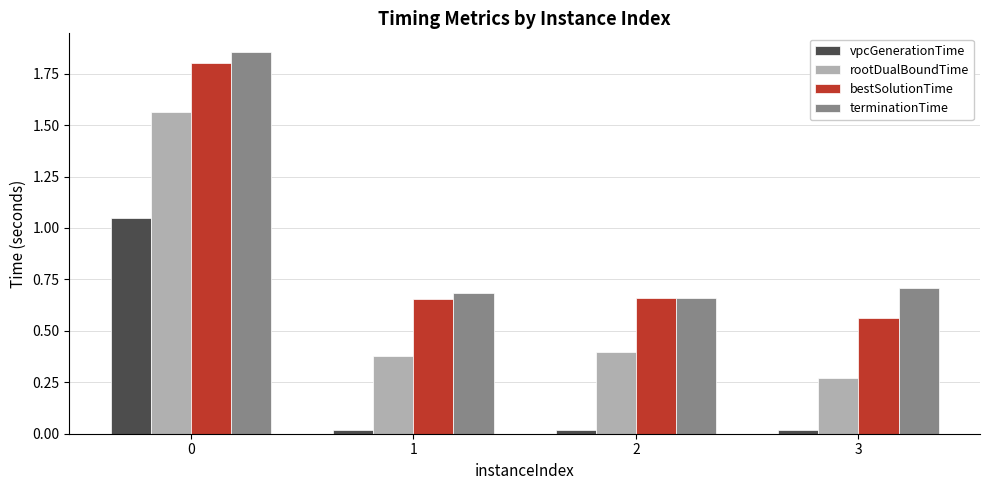

The value of bestSolutionTime at 2 is 0.3. True or false?

False